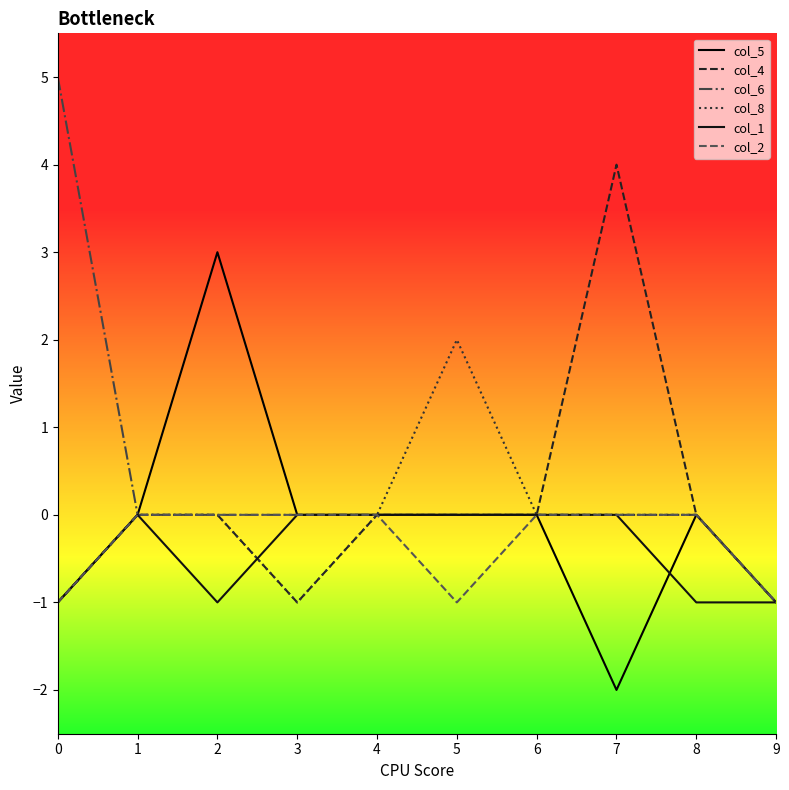

Is the value of col_6 at 2 greater than the value of col_4 at 4?

No